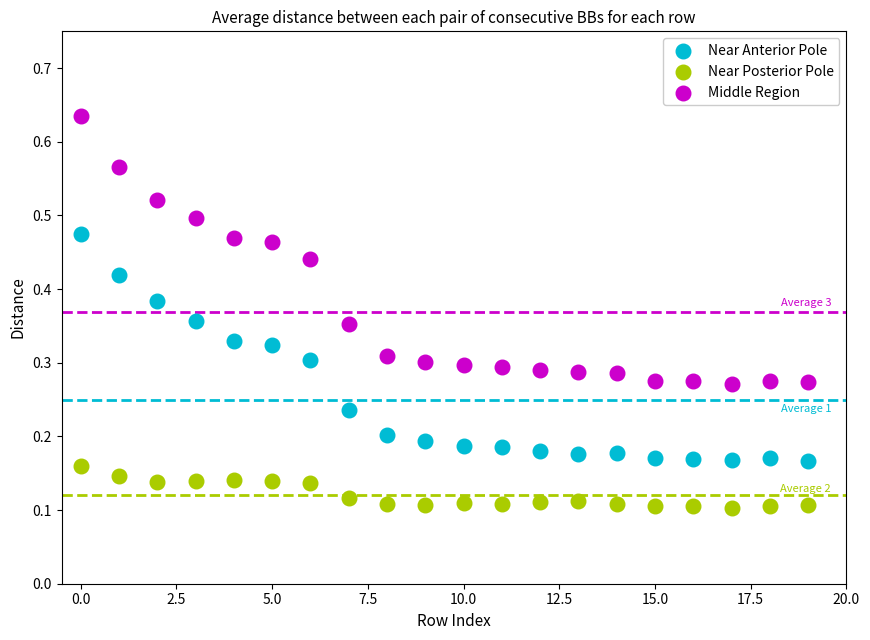

Which series reaches the minimum Y coordinate?

Near Posterior Pole